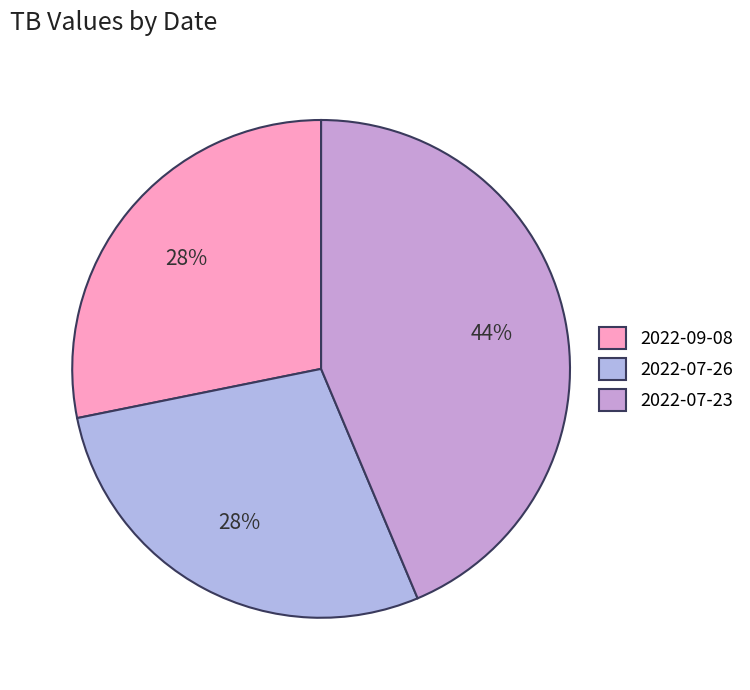

To the nearest percent, what is the combined percentage of 2022-07-26 and 2022-07-23?

72%